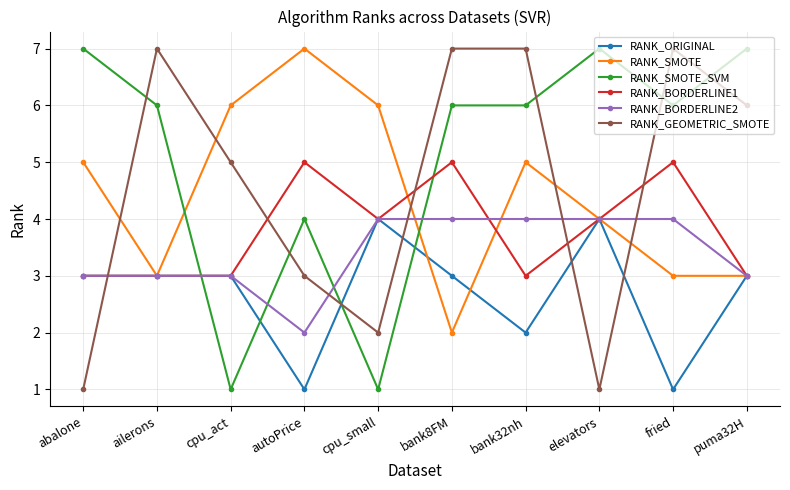

What is the spread (max minus min) of values at ailerons?

4